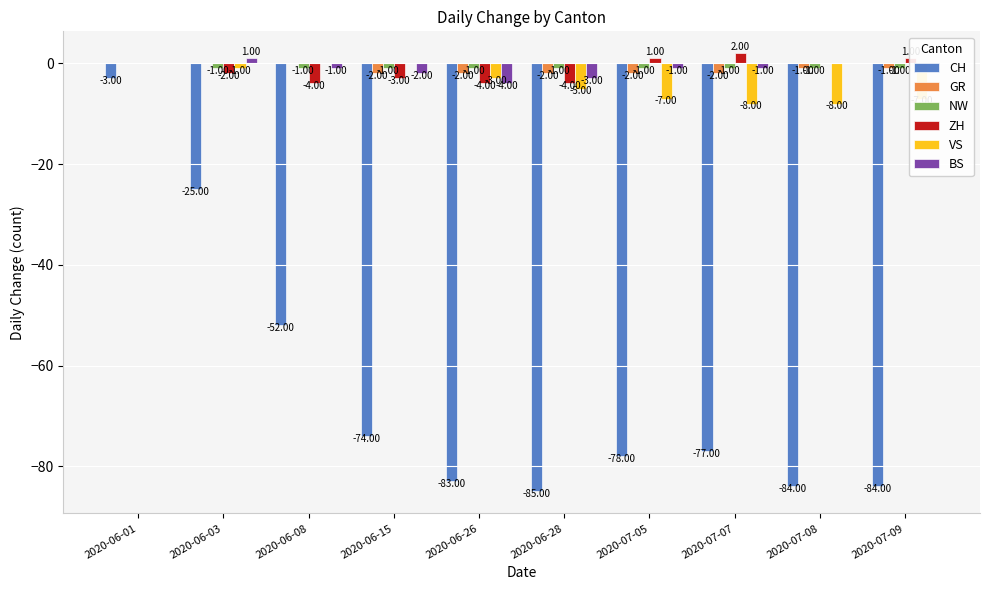

True or false: NW has a value of -1 at 2020-06-03.

True